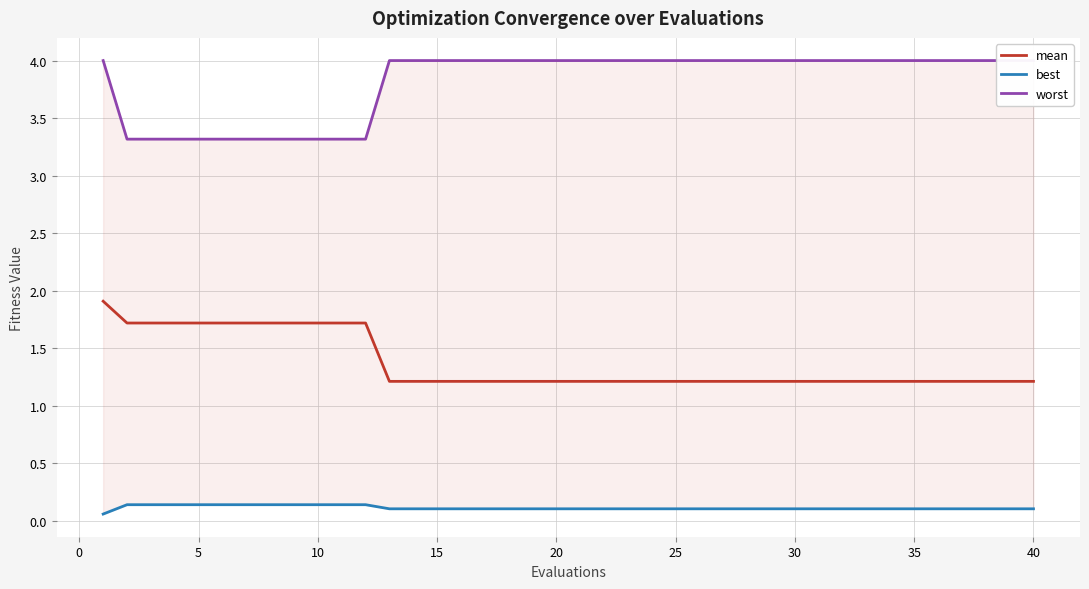

What is the lowest value of the mean series?

1.2